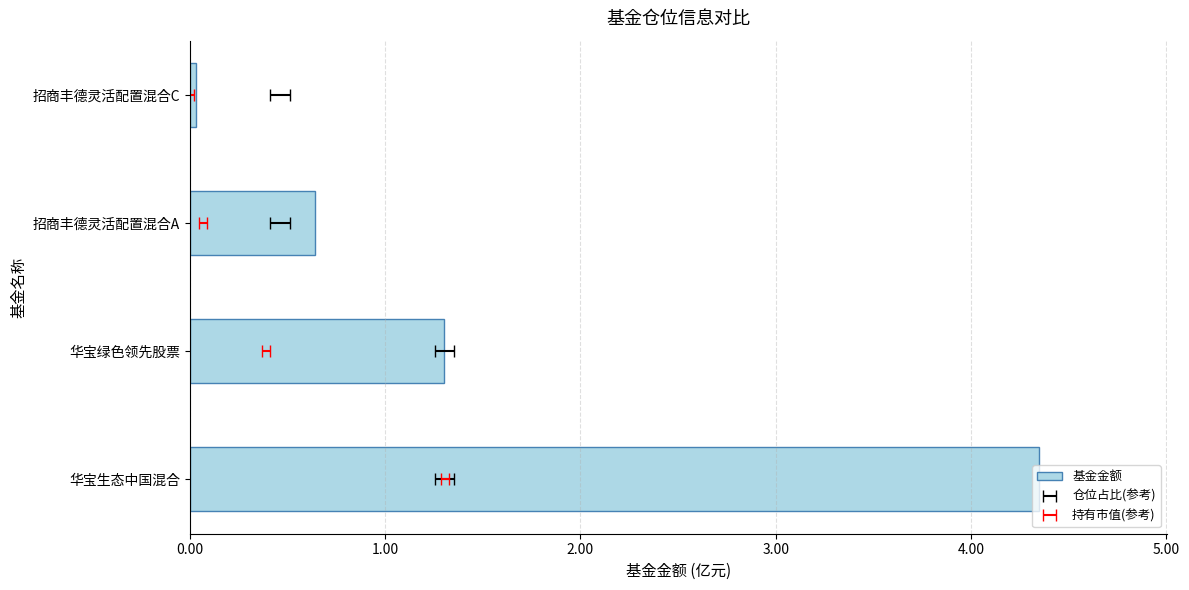

What is the difference between the values at 华宝生态中国混合 and 招商丰德灵活配置混合C?

4.3